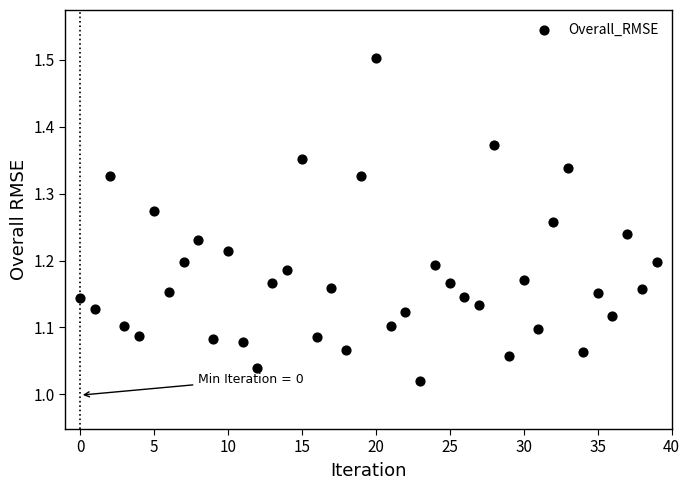

What is the range of Y values (max minus min)?

0.5